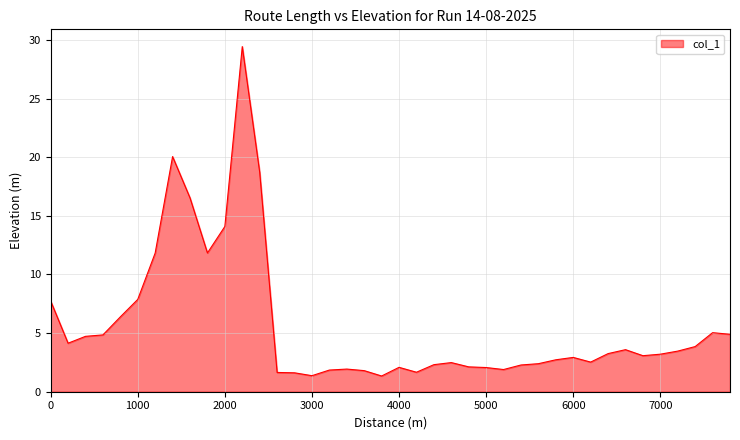

What is the difference between the maximum and minimum values?

28.1